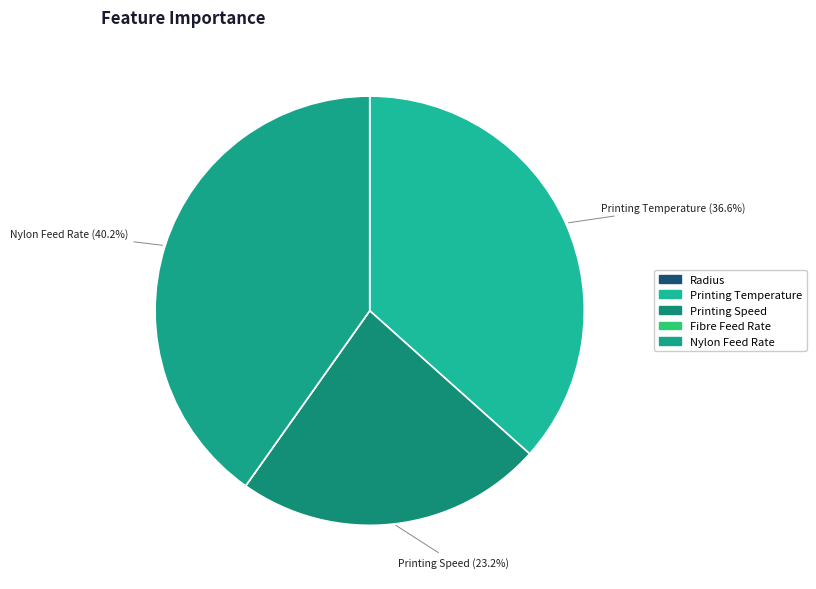

To the nearest percent, what is the combined percentage of Printing Temperature and Radius?

37%